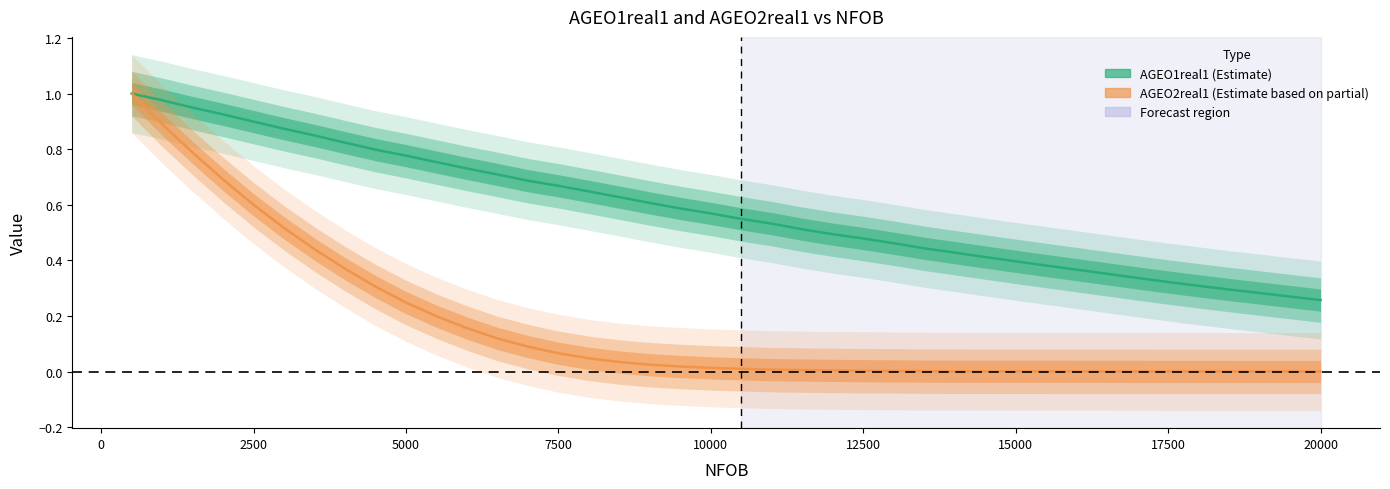

What is the total value across all series at 20000?

0.3